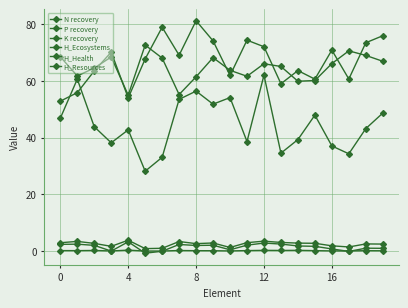

Does the chart have visible grid lines?

Yes